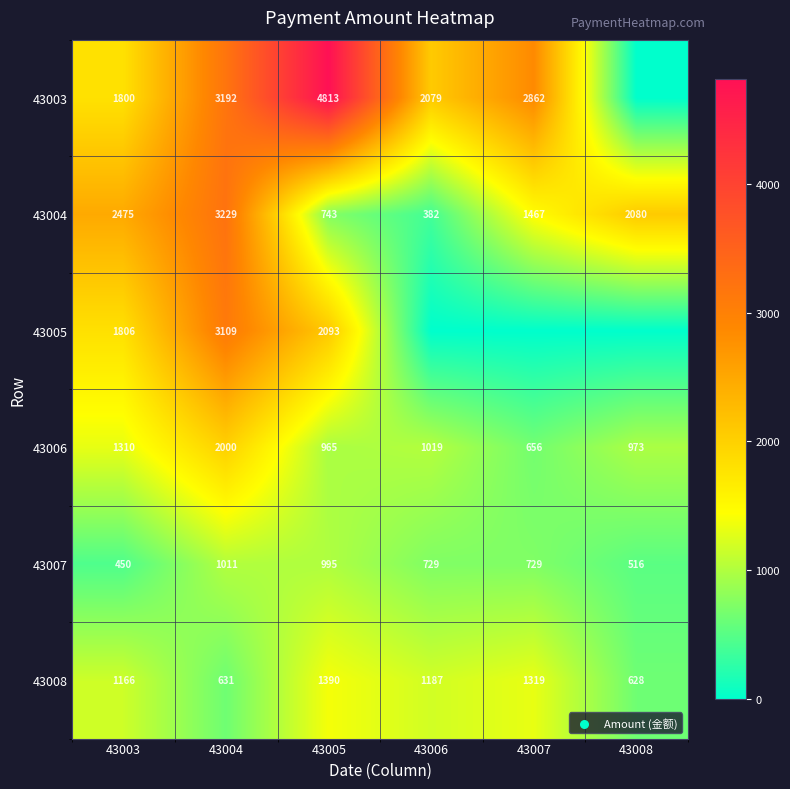

At how many categories does at least one series exceed 1448?

6